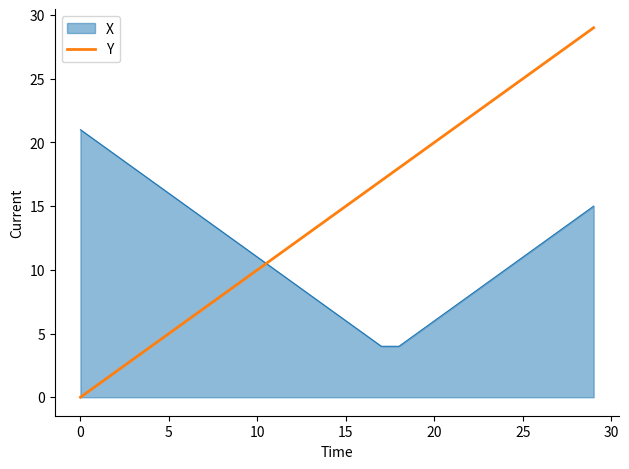

Which series has the widest spread of values?

Y